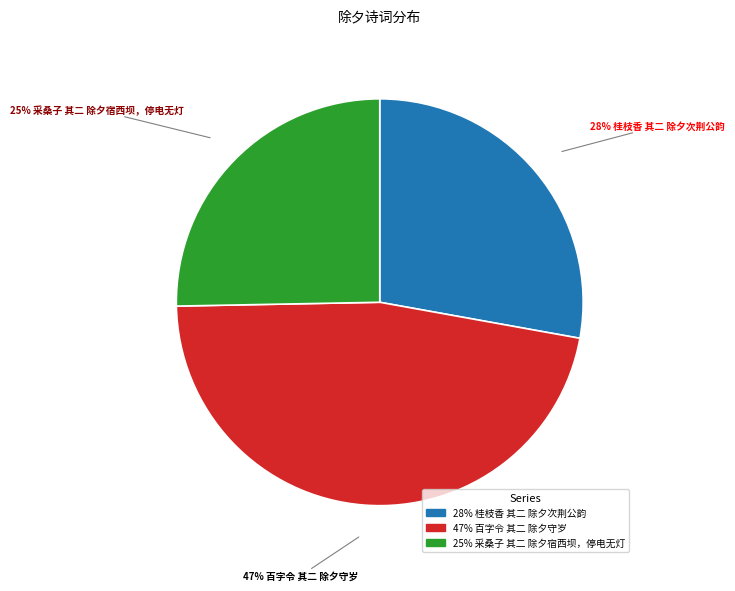

Count the number of slices in the pie.

3